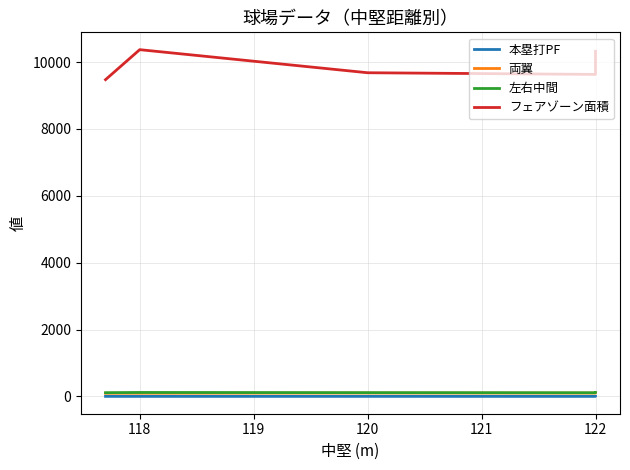

Which series has the largest total across all categories?

フェアゾーン面積